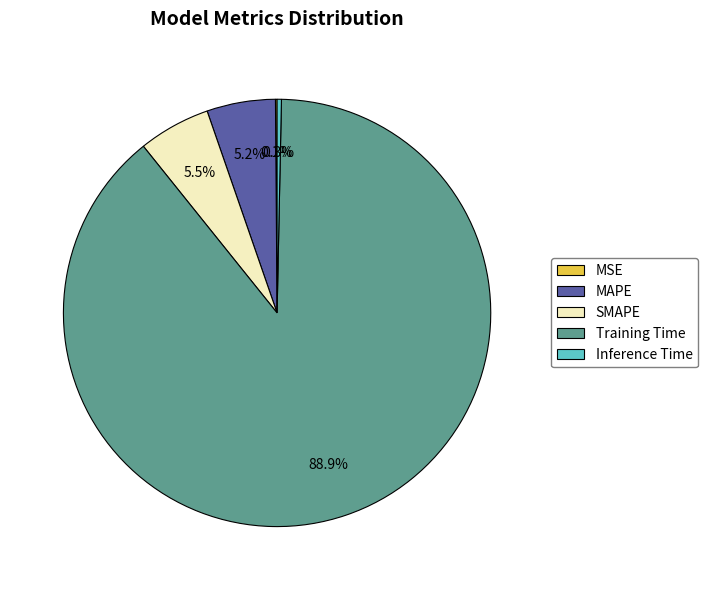

What is the largest slice in the pie chart?

Training Time